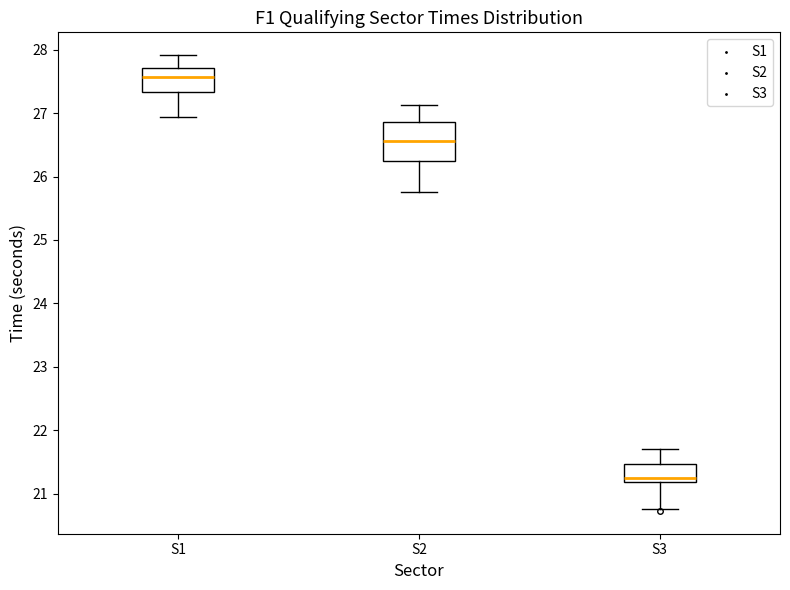

Which box has the lowest median line?

S3